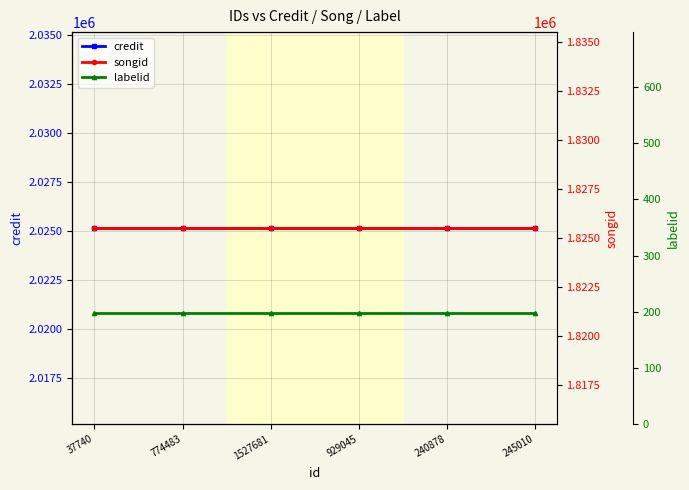

Is it true that songid equals 1825509 at 929045?

True